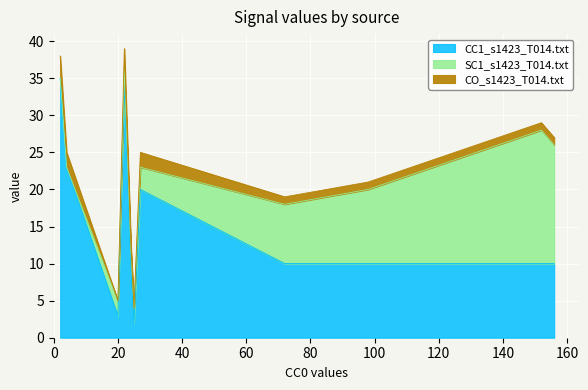

Between 27 and 20, which is larger?

27